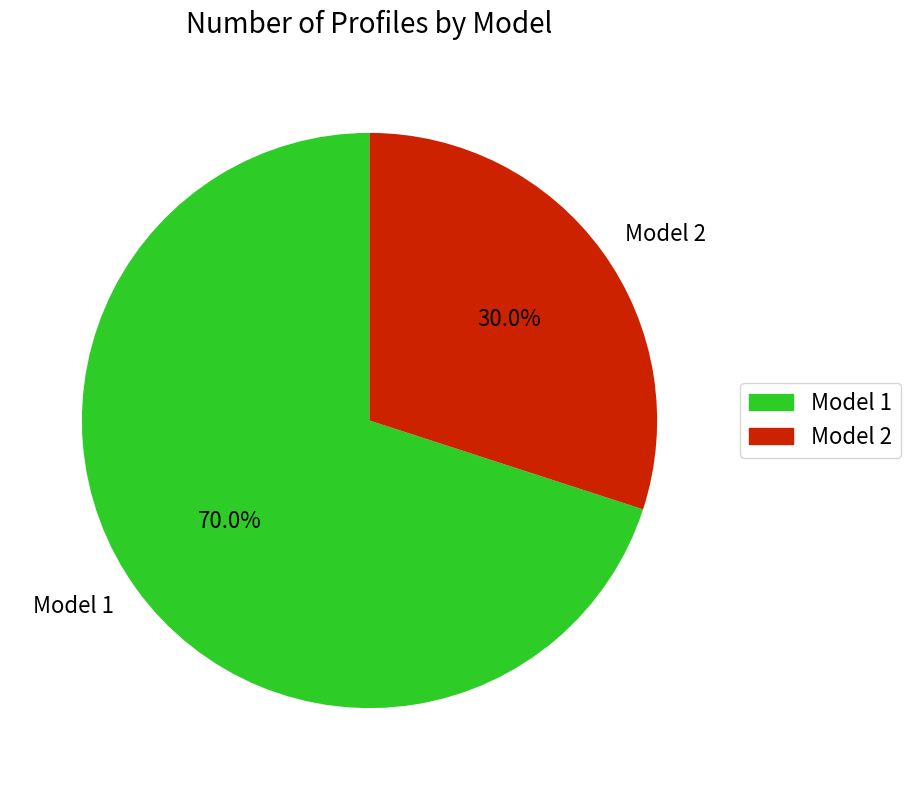

To the nearest percent, what is the average slice percentage?

50%